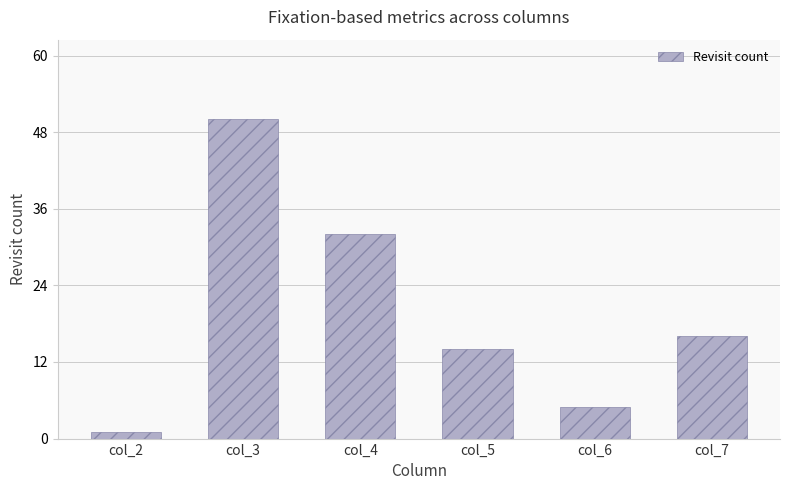

Approximately how many times larger is the value at col_3 compared to col_5?

3.6